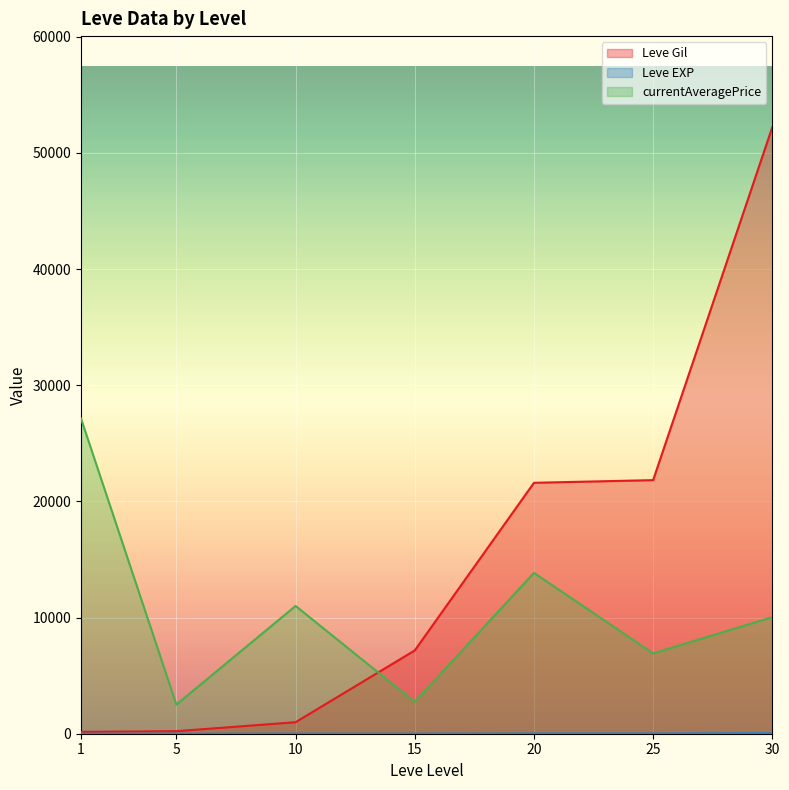

What value does the Leve Gil series have at 10, to the nearest 50?

1000